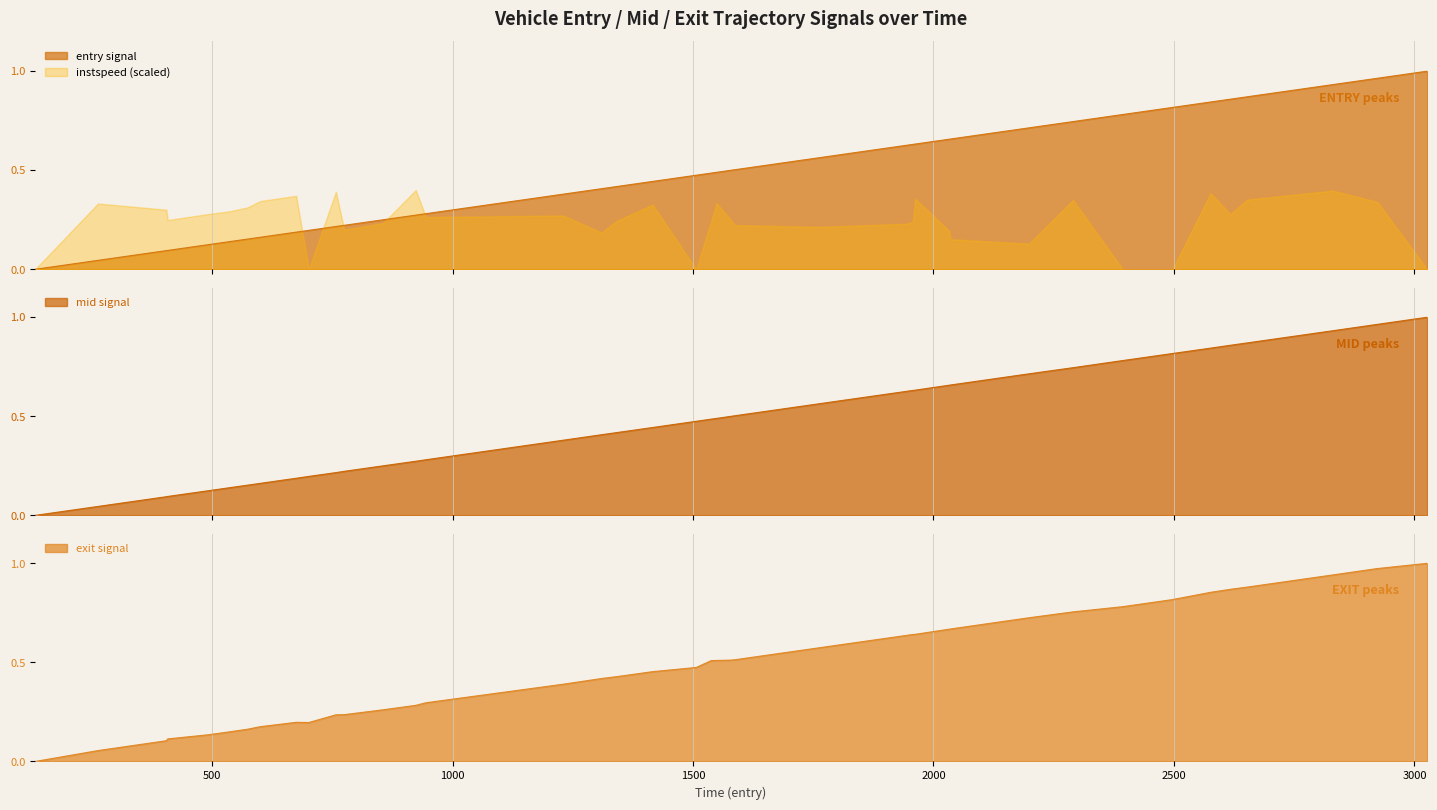

What is the sum of all mid values?

18.8